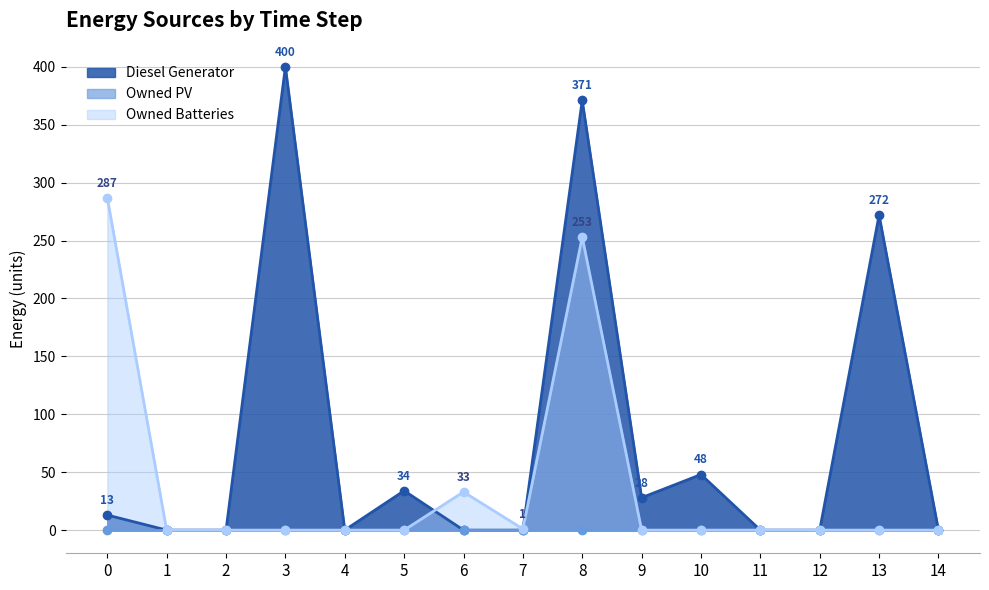

What is the average value of the Owned Batteries series?

38